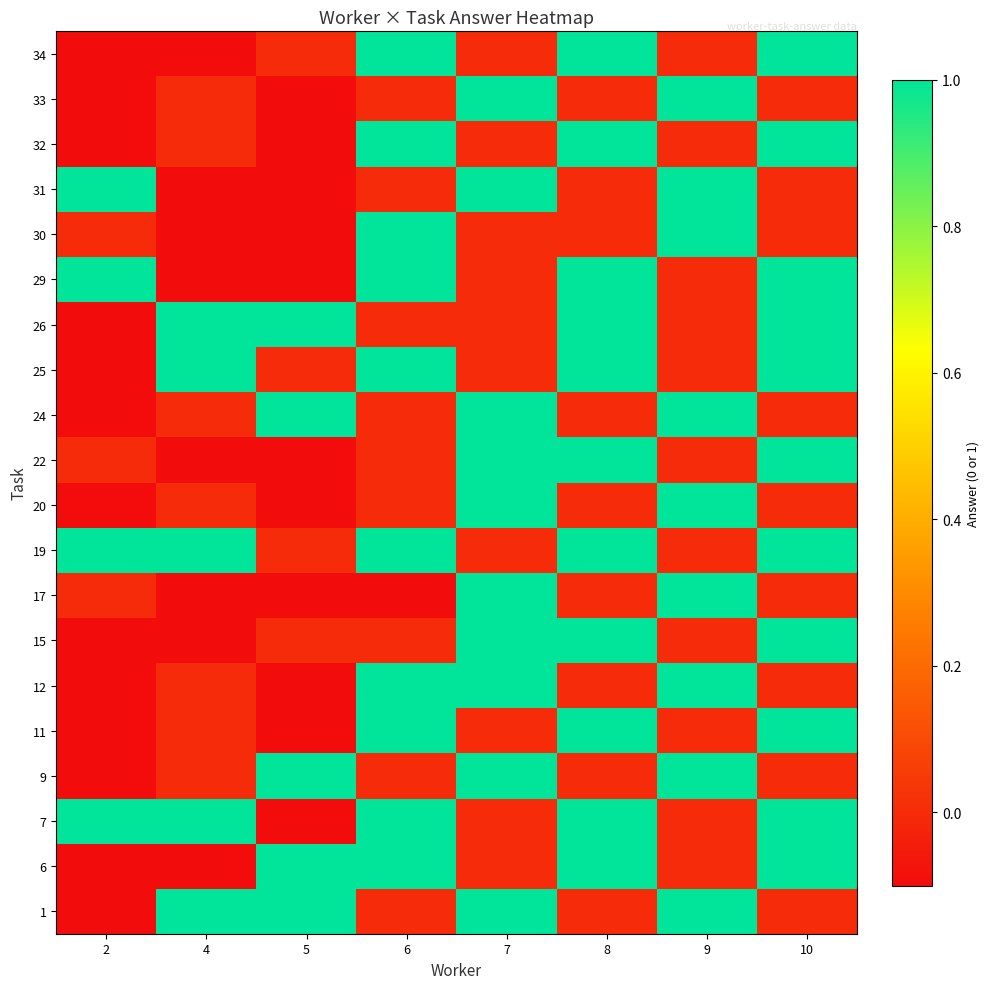

What is the total value across all series at 2?

-9